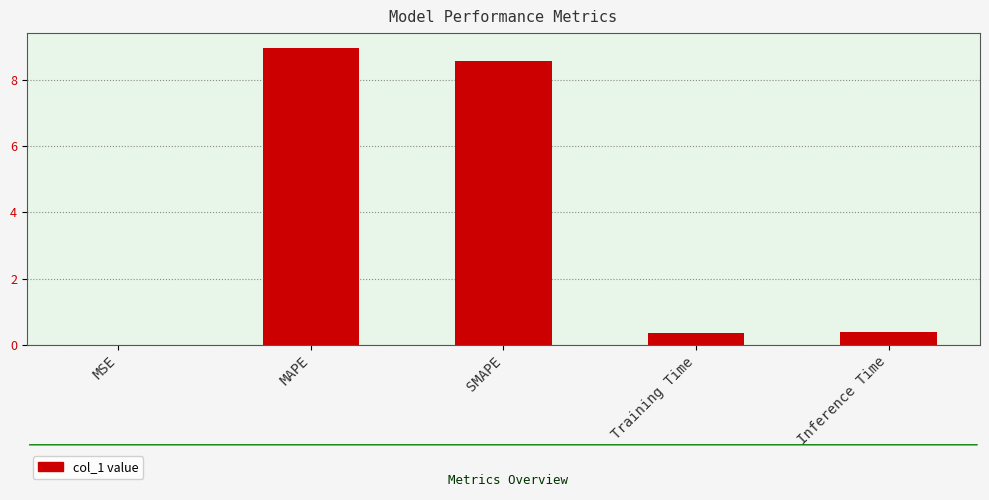

The value at SMAPE is 8.6. True or false?

True